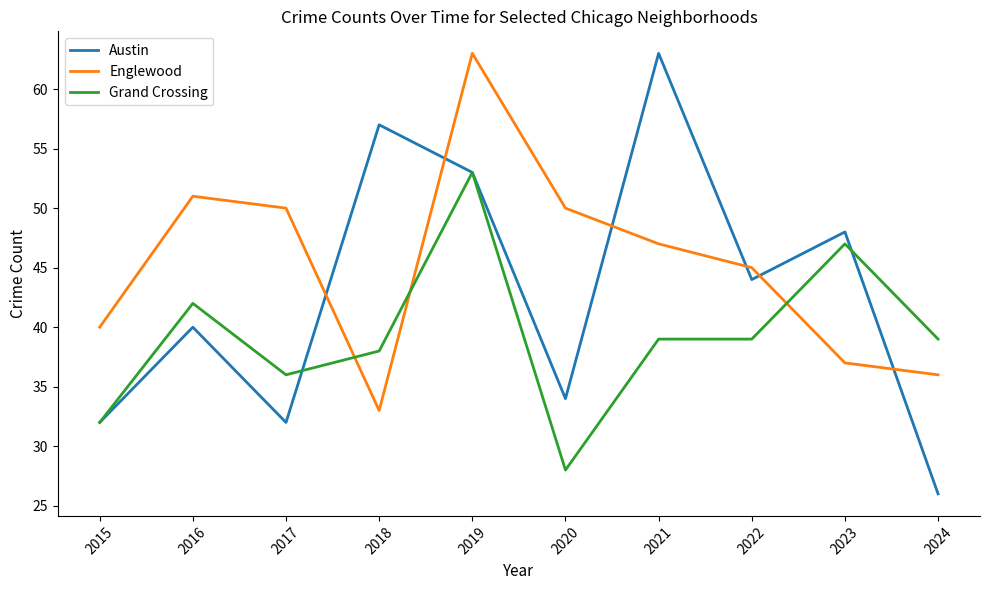

How many lines are shown in the chart?

3